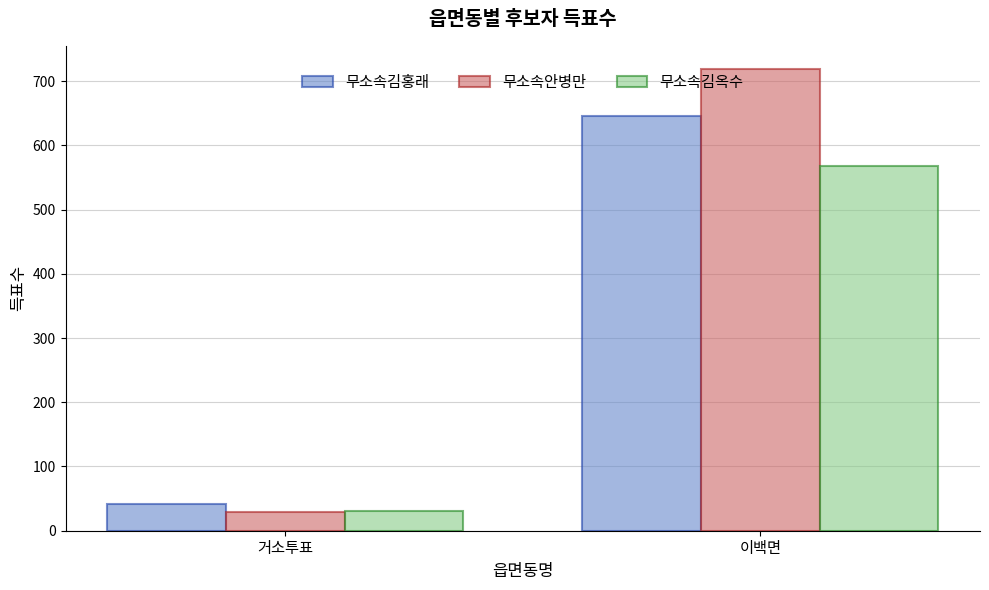

What is the maximum value for 무소속안병만?

719